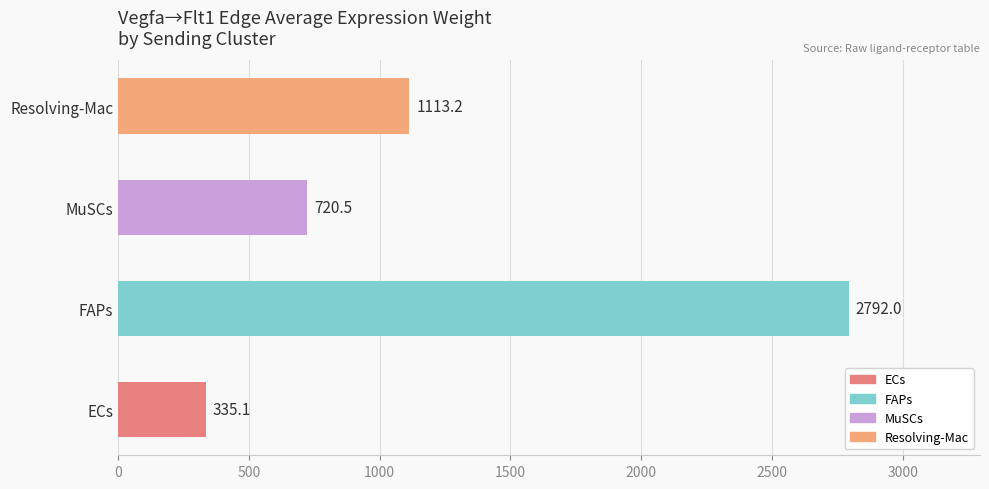

What is the difference between the maximum and minimum values?

2456.9